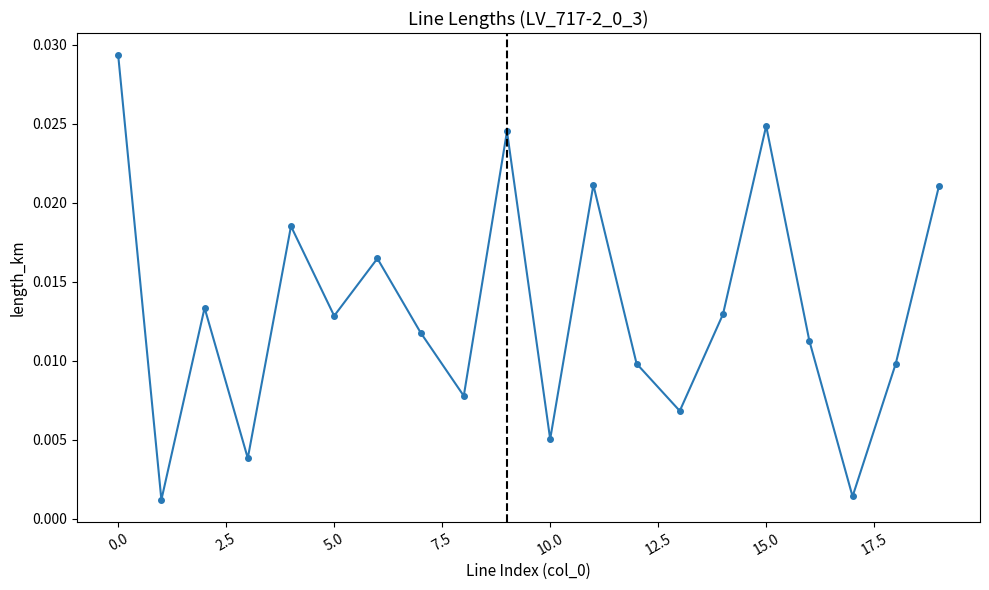

How many points are higher than both their immediate neighbors (excluding endpoints)?

6